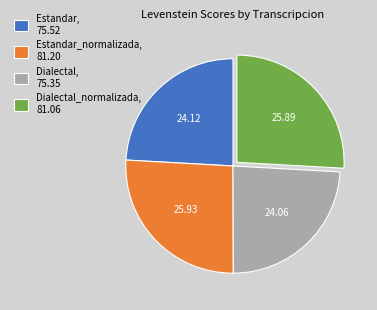

Do Dialectal_normalizada, 81.06 and Estandar_normalizada, 81.20 together represent more than half of the pie?

Yes